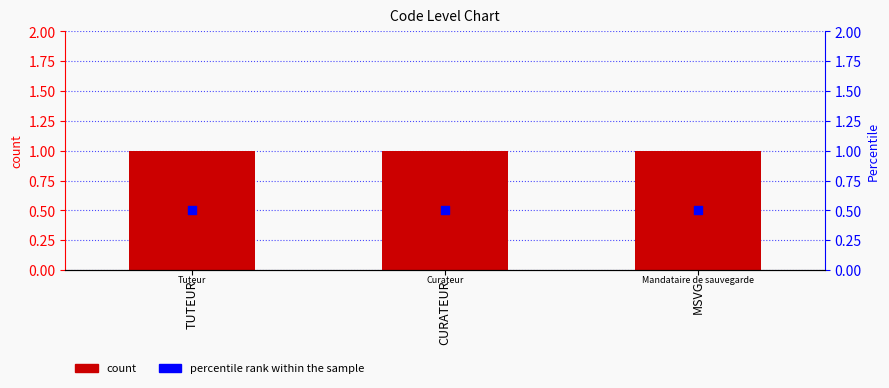

Is the value of Level at CURATEUR greater than the value of percentile rank within the sample at TUTEUR?

Yes